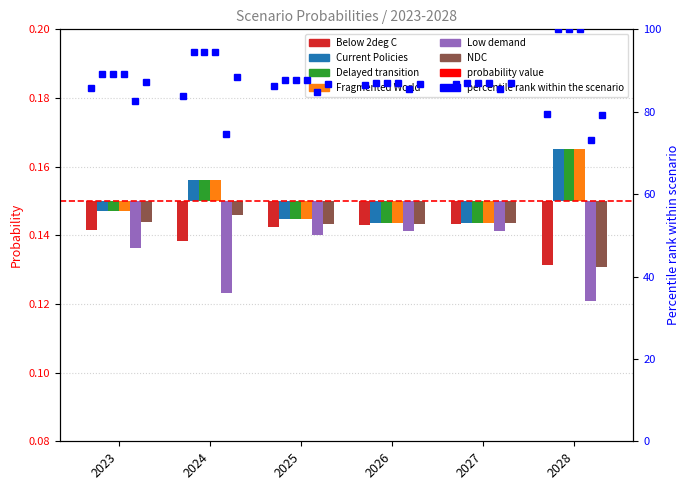

What is the maximum value shown in the chart?

100.0